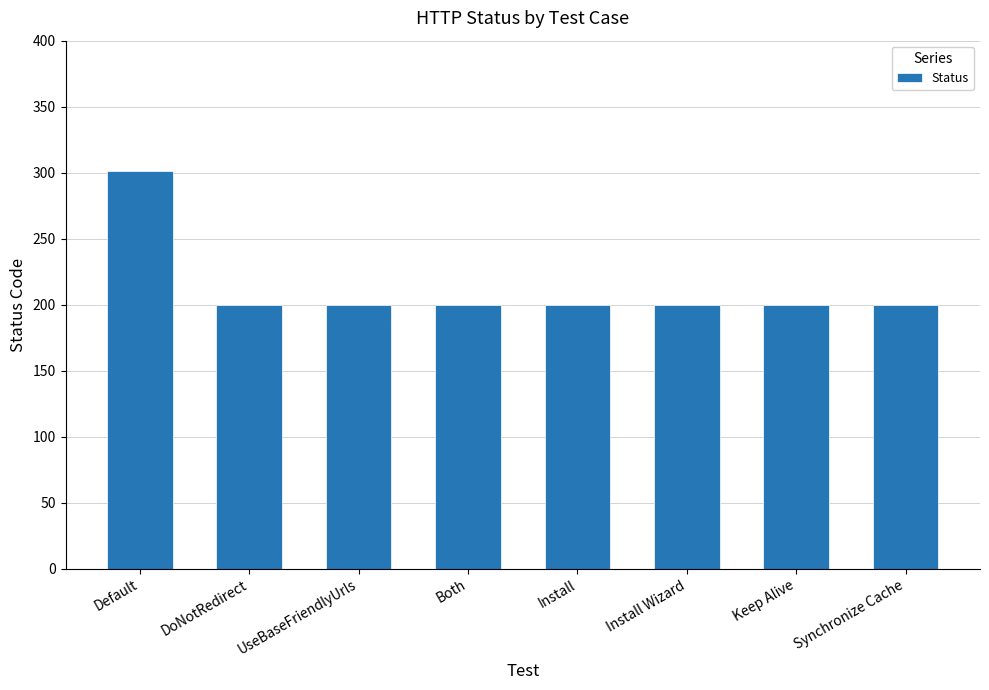

Is it true that the value at Keep Alive is 319?

False